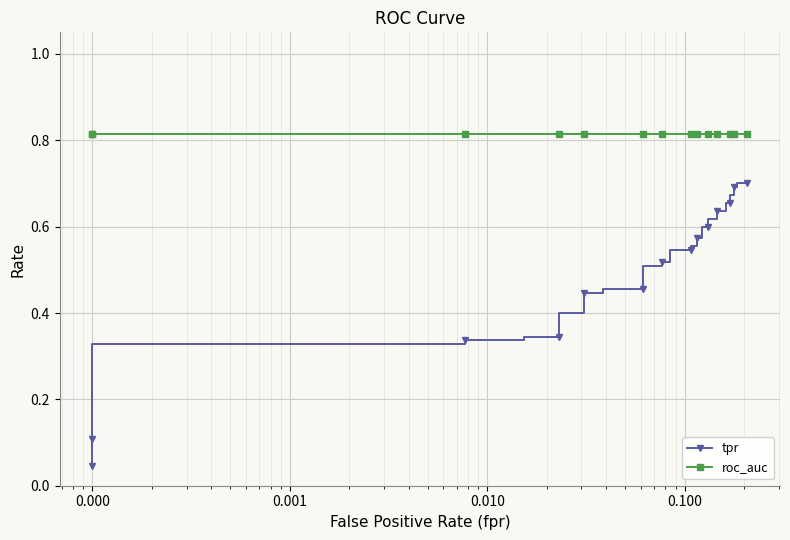

Which series has the largest range (max minus min)?

tpr